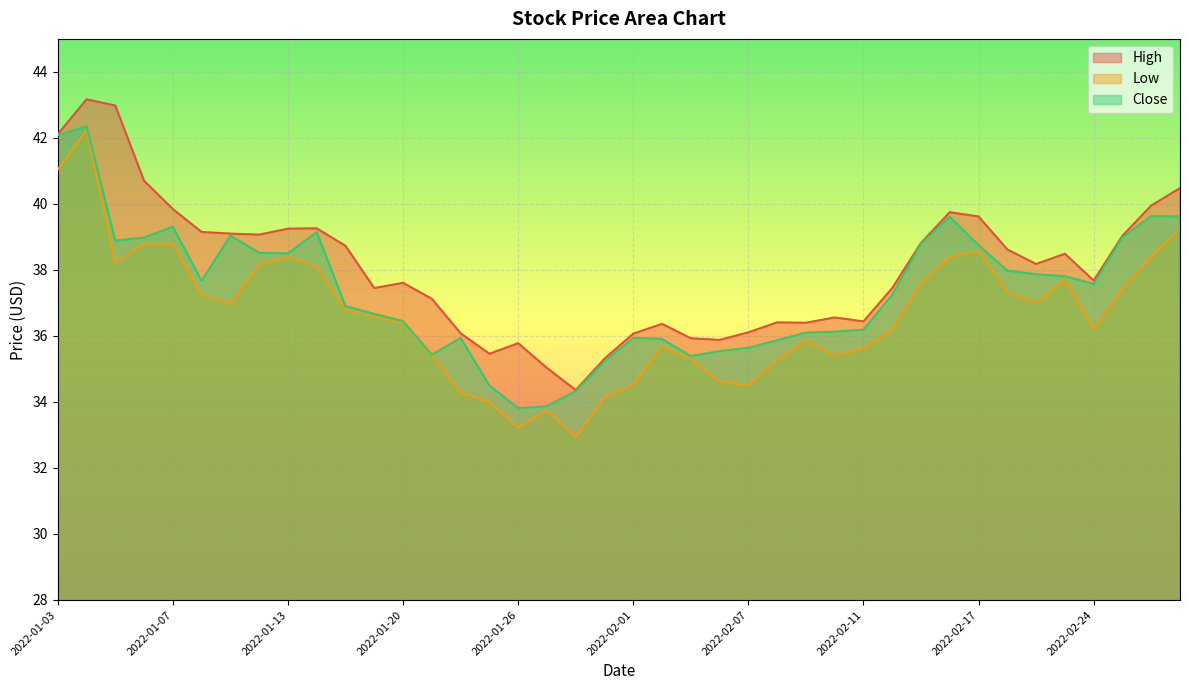

How many data points in Low are above 36?

24